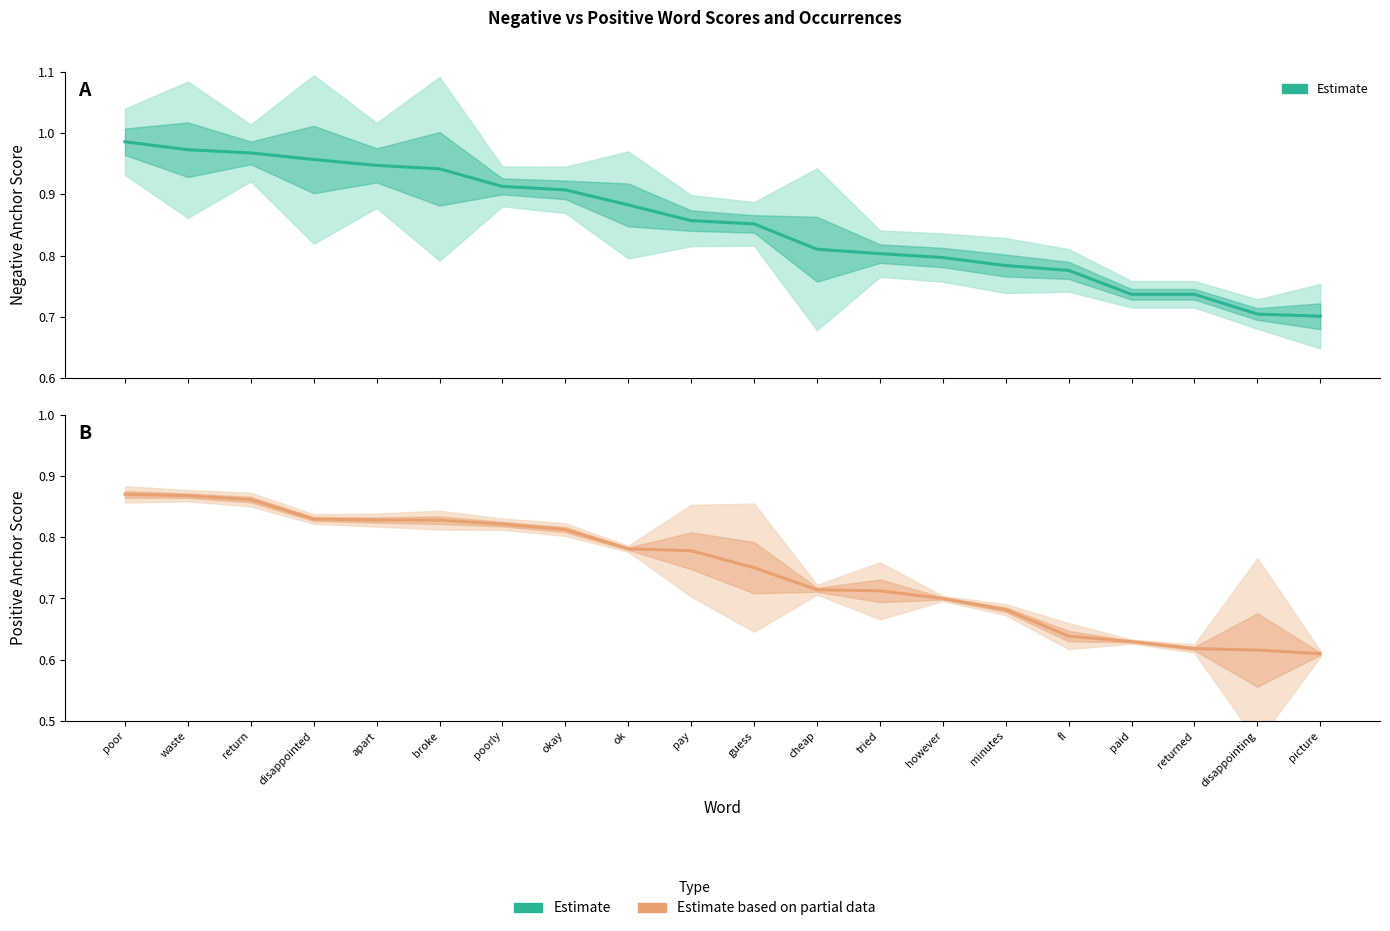

The Positive Estimate series shows 0.6 at fl. True or false?

True